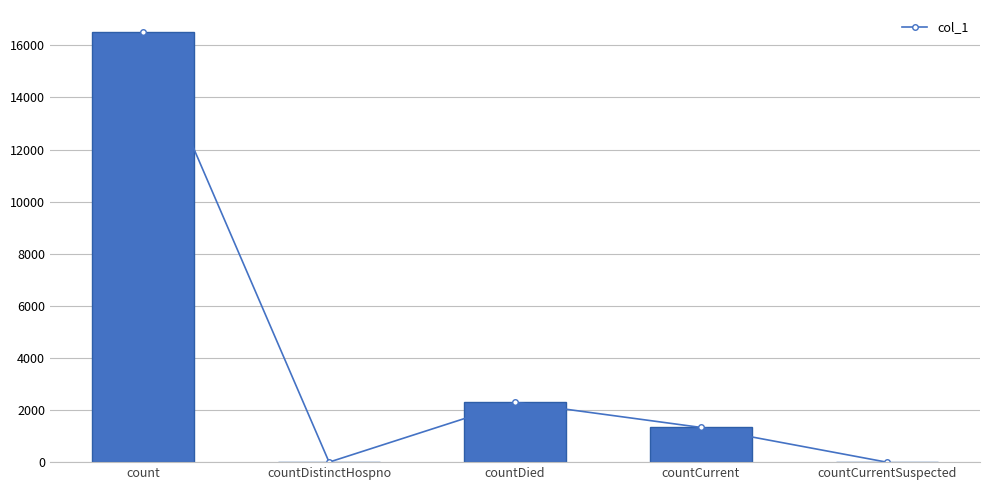

What is the change in value from count to countCurrentSuspected?

-16529